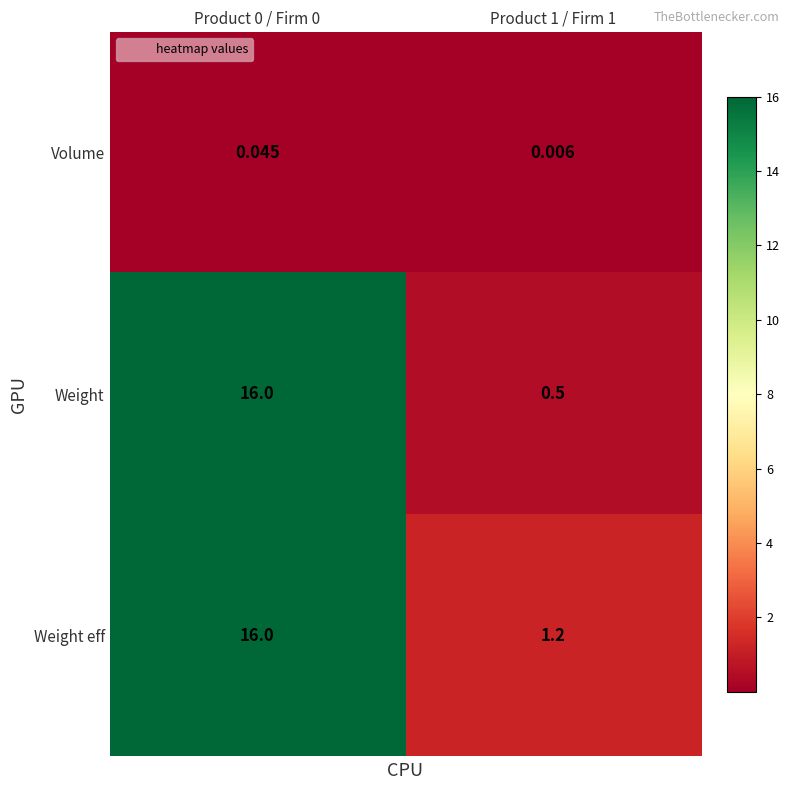

Between Product 0 / Firm 0 and Product 1 / Firm 1, which series saw the biggest shift?

Weight